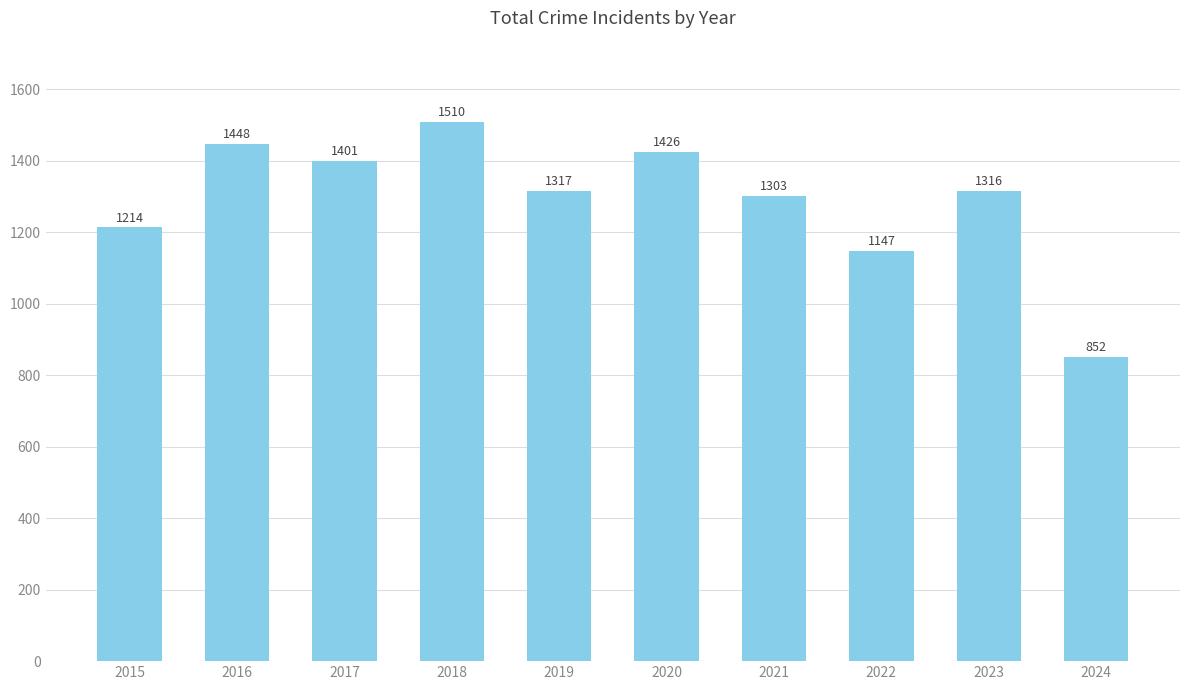

At which label is the value closest to 1181?

2015